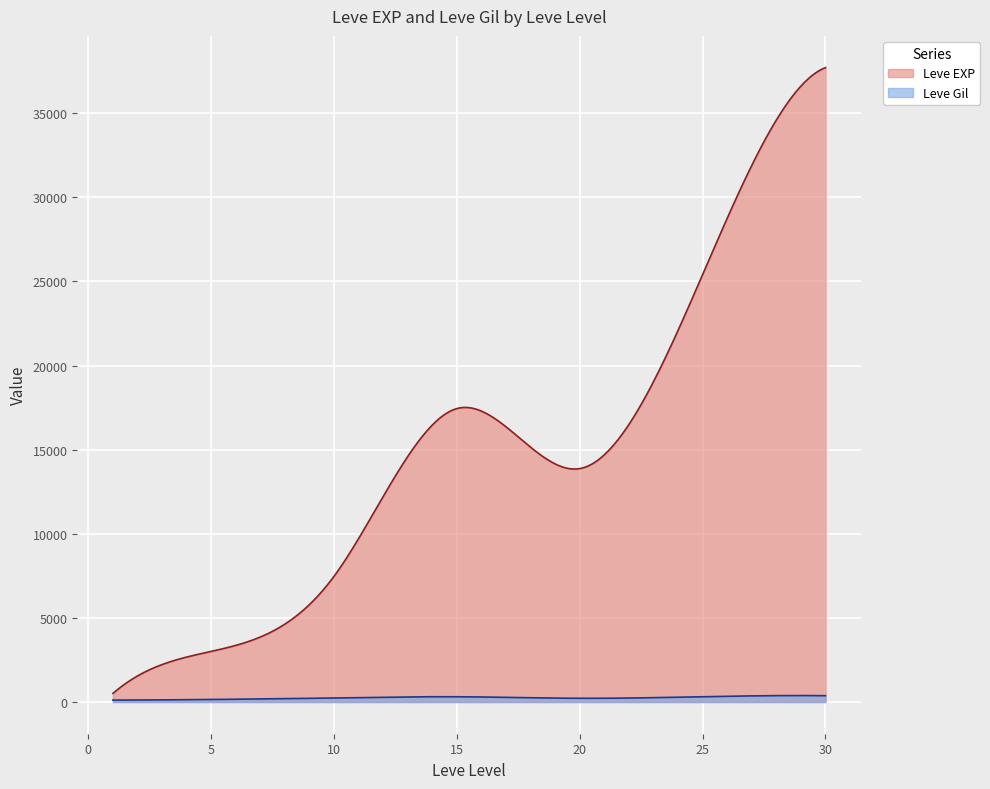

List the series in order of their peak value, highest first.

Leve EXP, Leve Gil